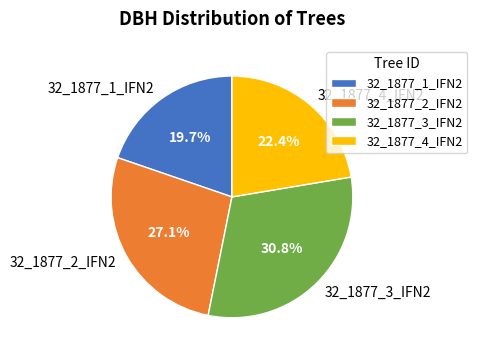

How many segments does this pie chart have?

4